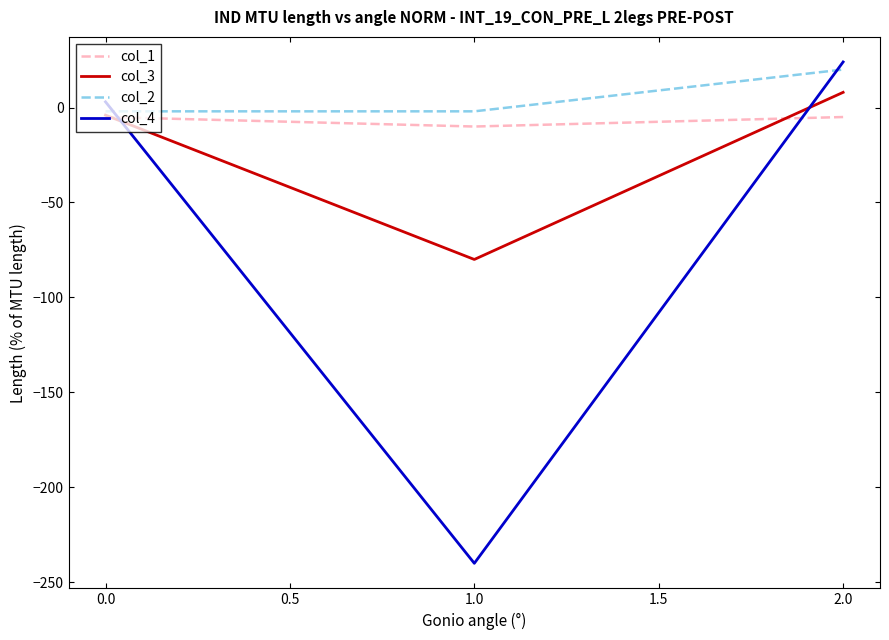

Which series has the widest spread of values?

col_4